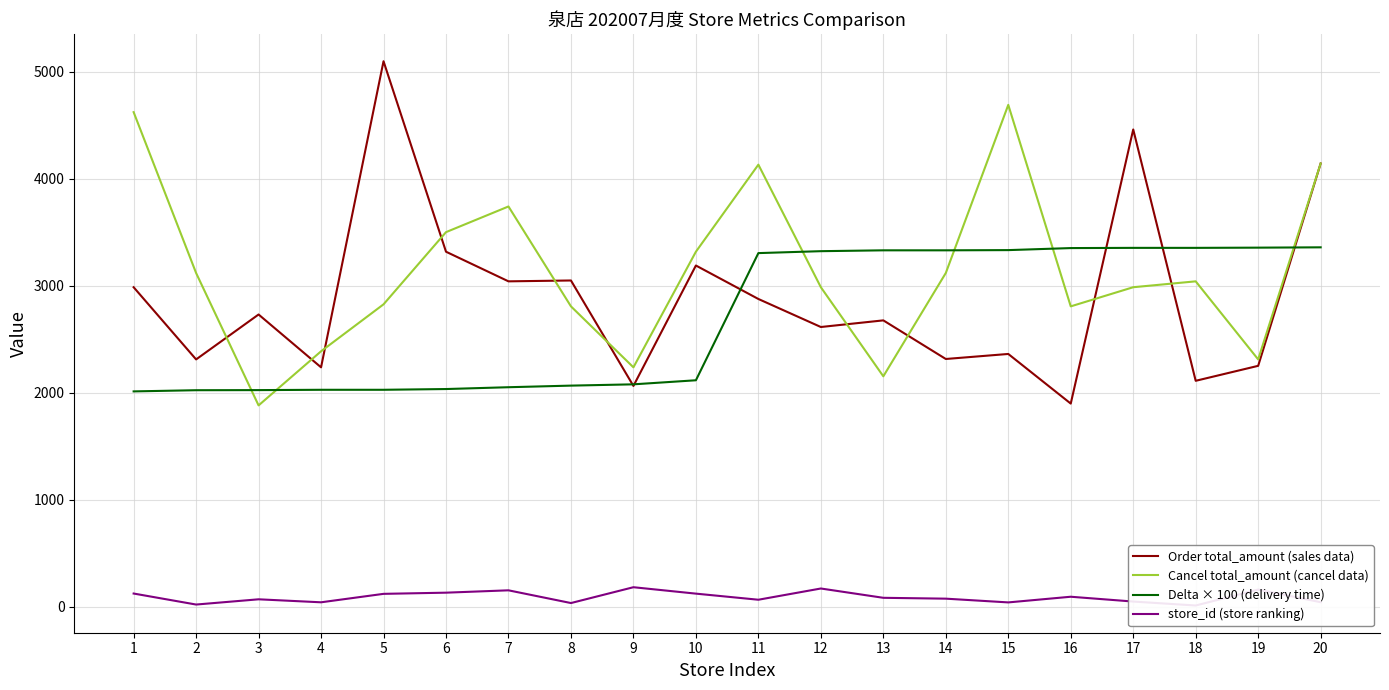

List the series in order of their peak value, lowest first.

store_id (store ranking), Delta × 100 (delivery time), Cancel total_amount (cancel data), Order total_amount (sales data)